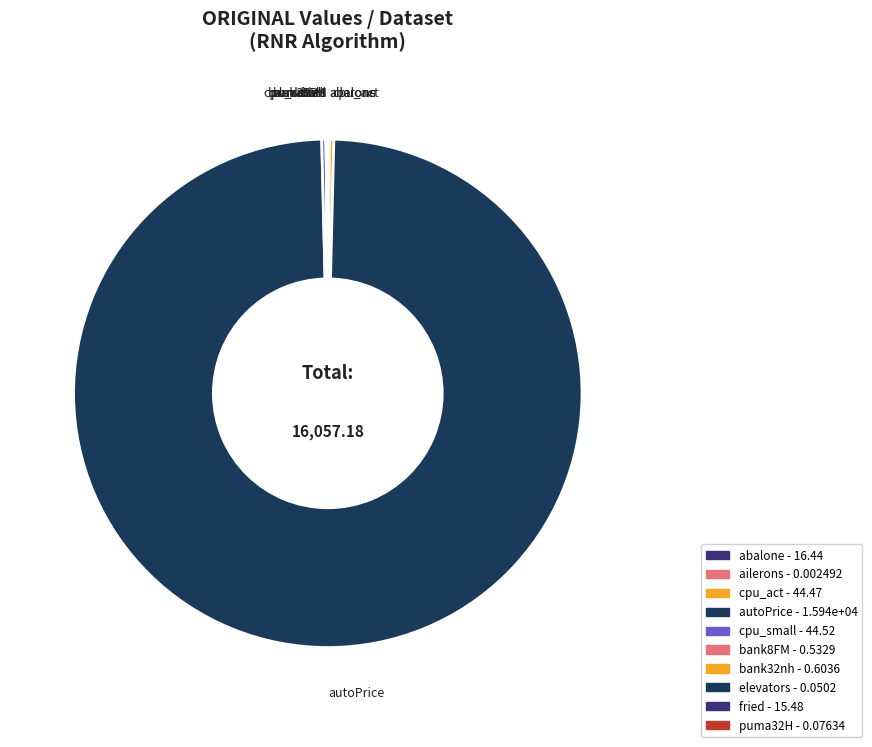

Is the sum of autoPrice and elevators greater than half?

Yes